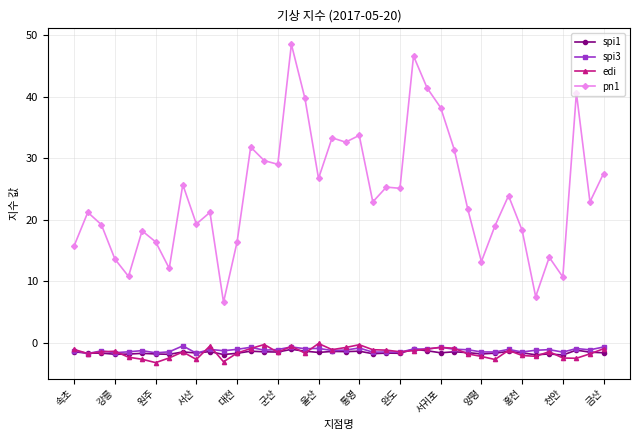

What is the value of the pn1 point at the 37th from the left?

10.7